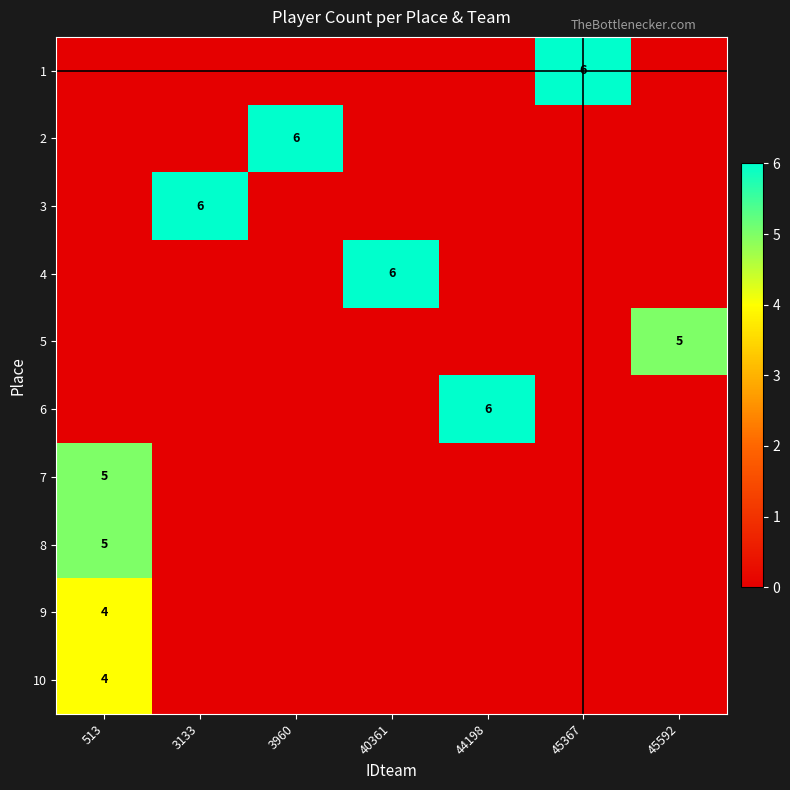

Is it true that row_2 equals 11 at 3133?

False